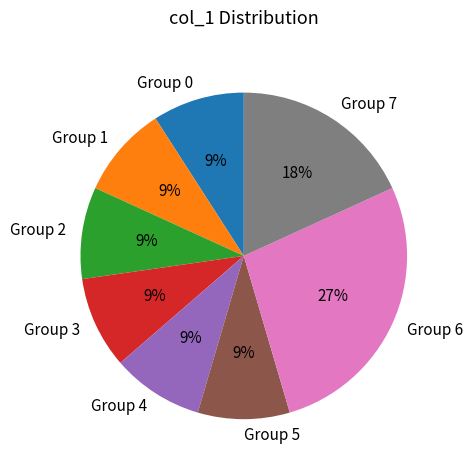

Count the number of slices in the pie.

8